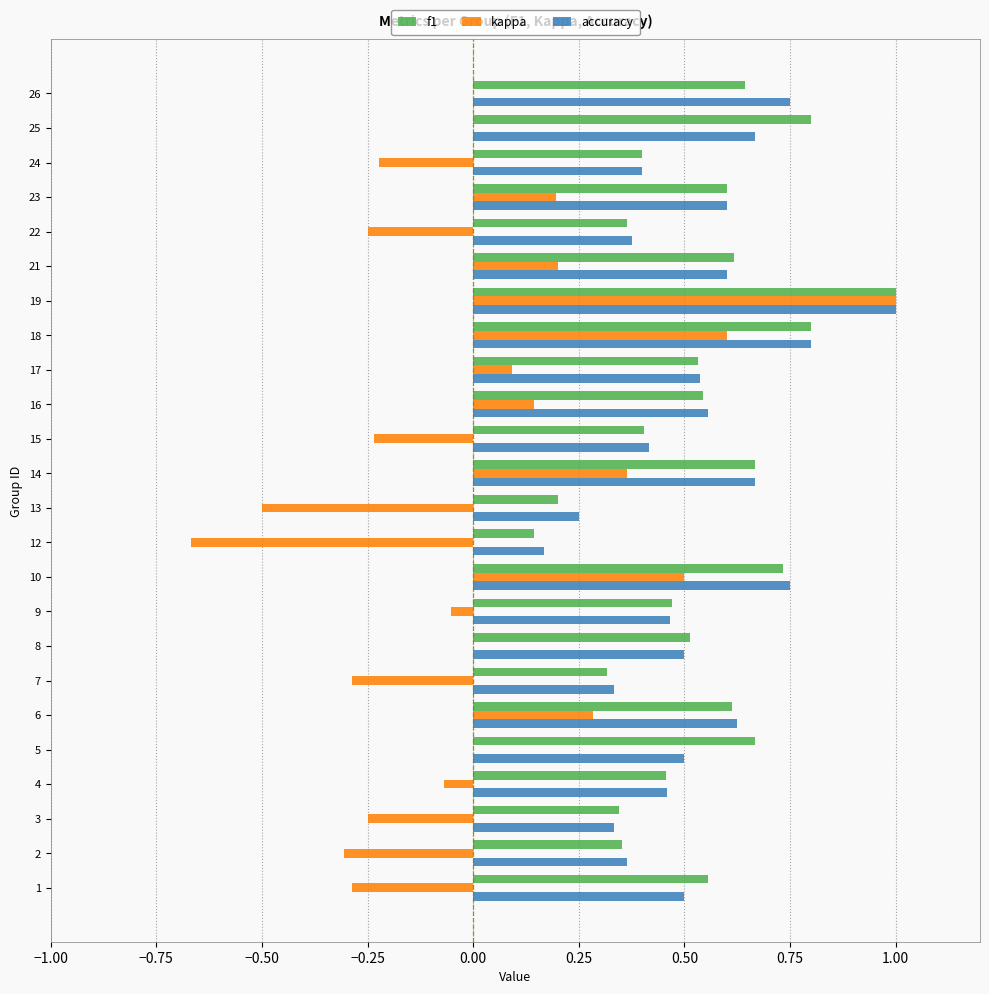

How many accuracy values are between 0 and 1?

24